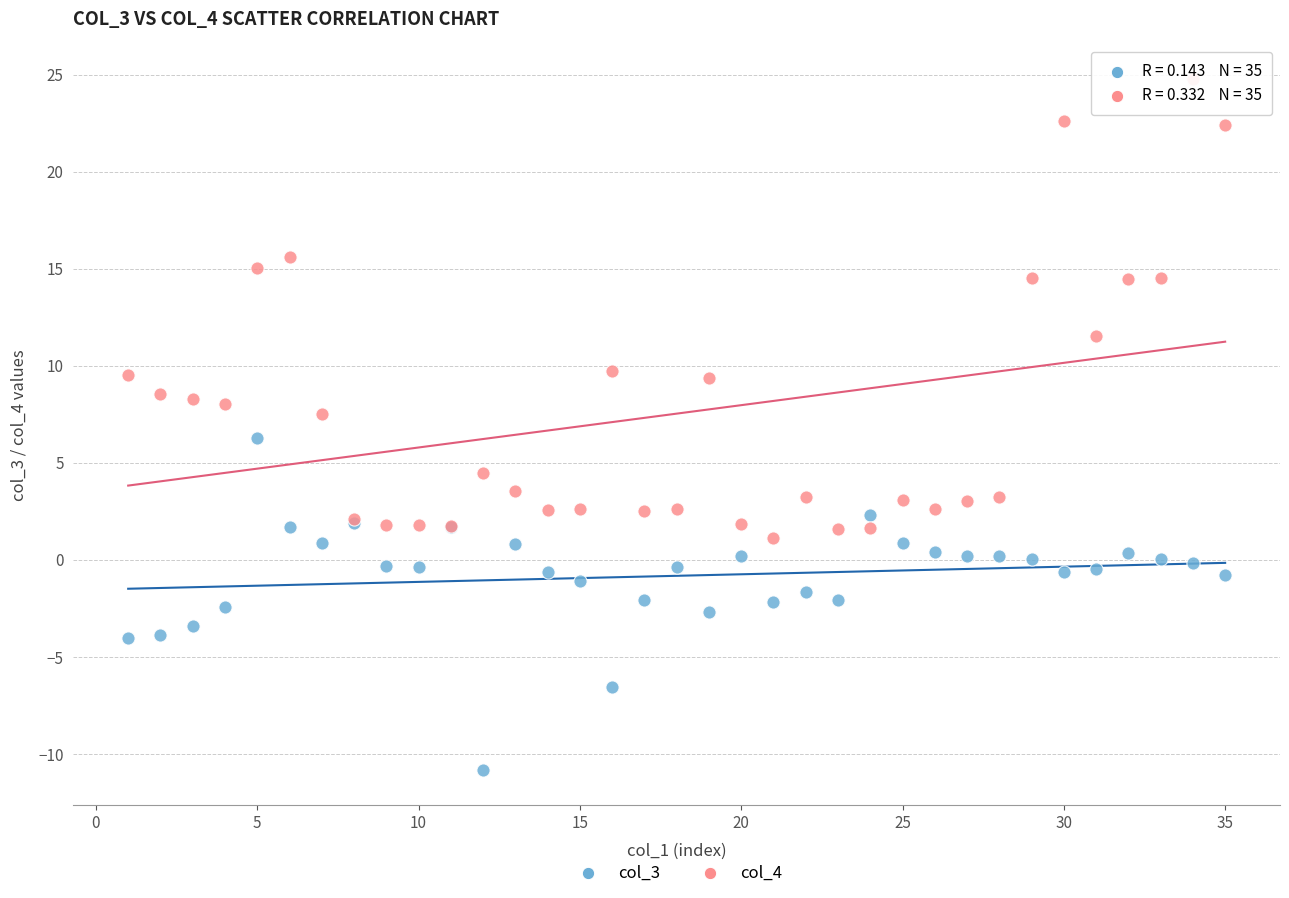

Which series reaches the maximum Y coordinate?

col_4